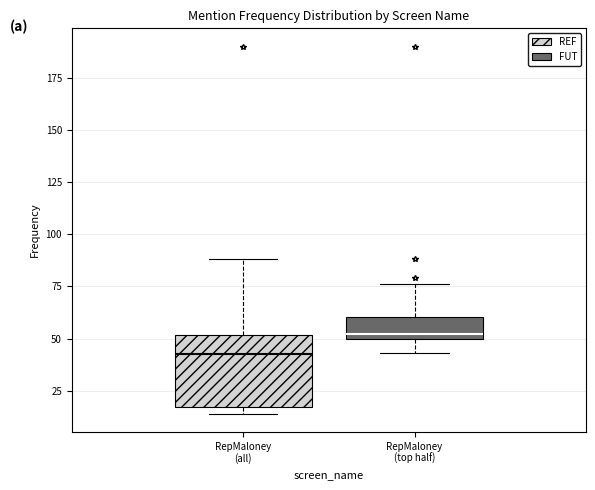

Reading left to right, transcribe this box plot: for each box, give where its median line is, the range the box spans, and where its two whiskers end, as read against the y-axis. The values are not printed on the chart, so give them approximately, as read against the axis.

RepMaloney (all): median 45, box 15 to 50, whiskers 15 (just below the box's lower edge) to 90
RepMaloney (top half): median 50 (just above the box's lower edge), box 50 to 60, whiskers 45 to 75